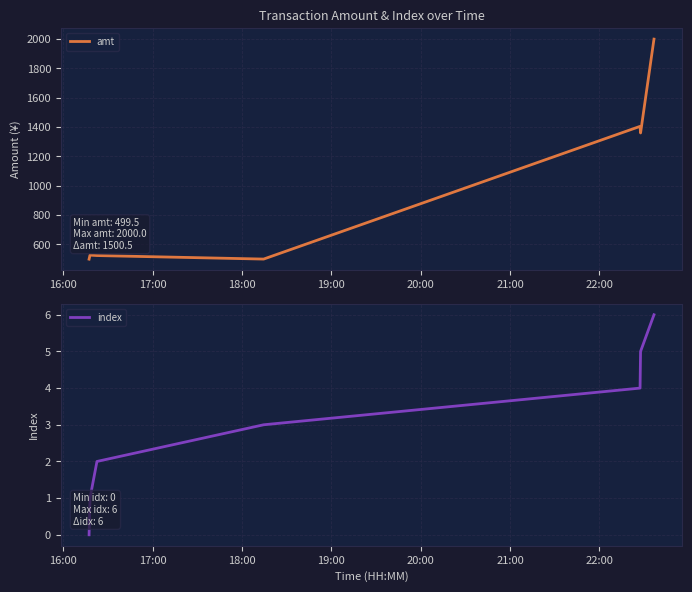

What is the value of the index point at the 4th from the left?

3.0